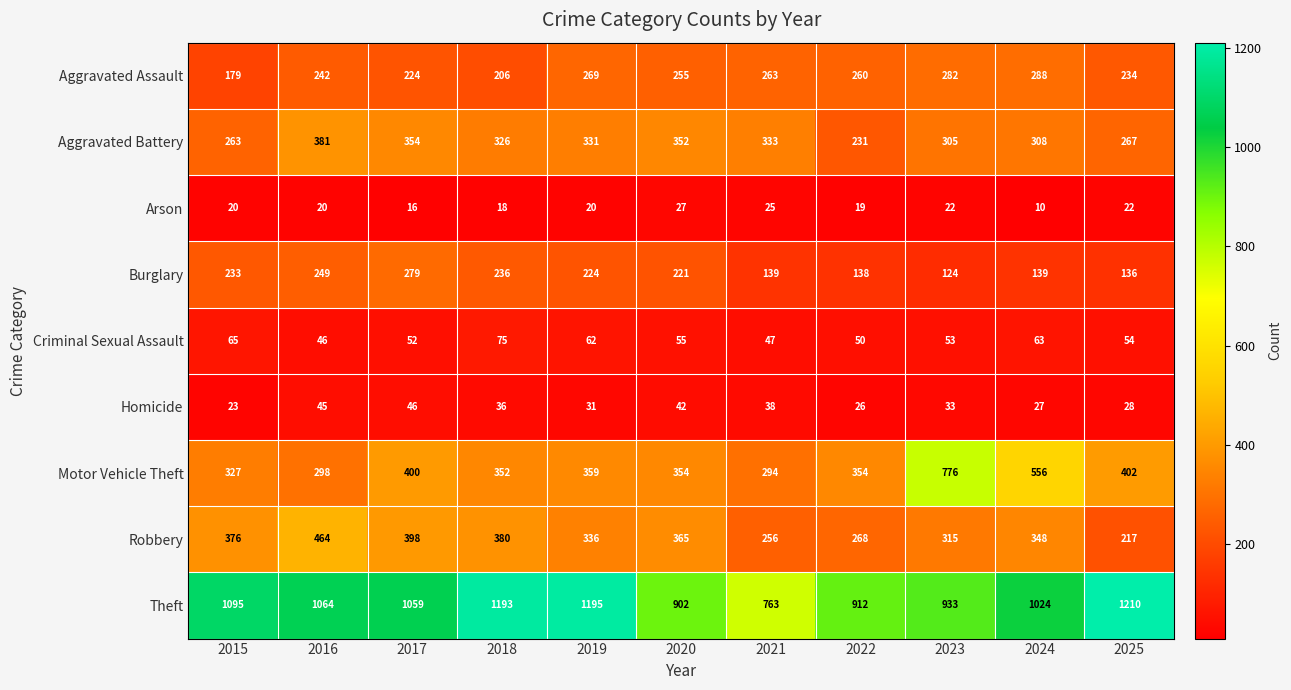

What is the maximum value for Criminal Sexual Assault?

75